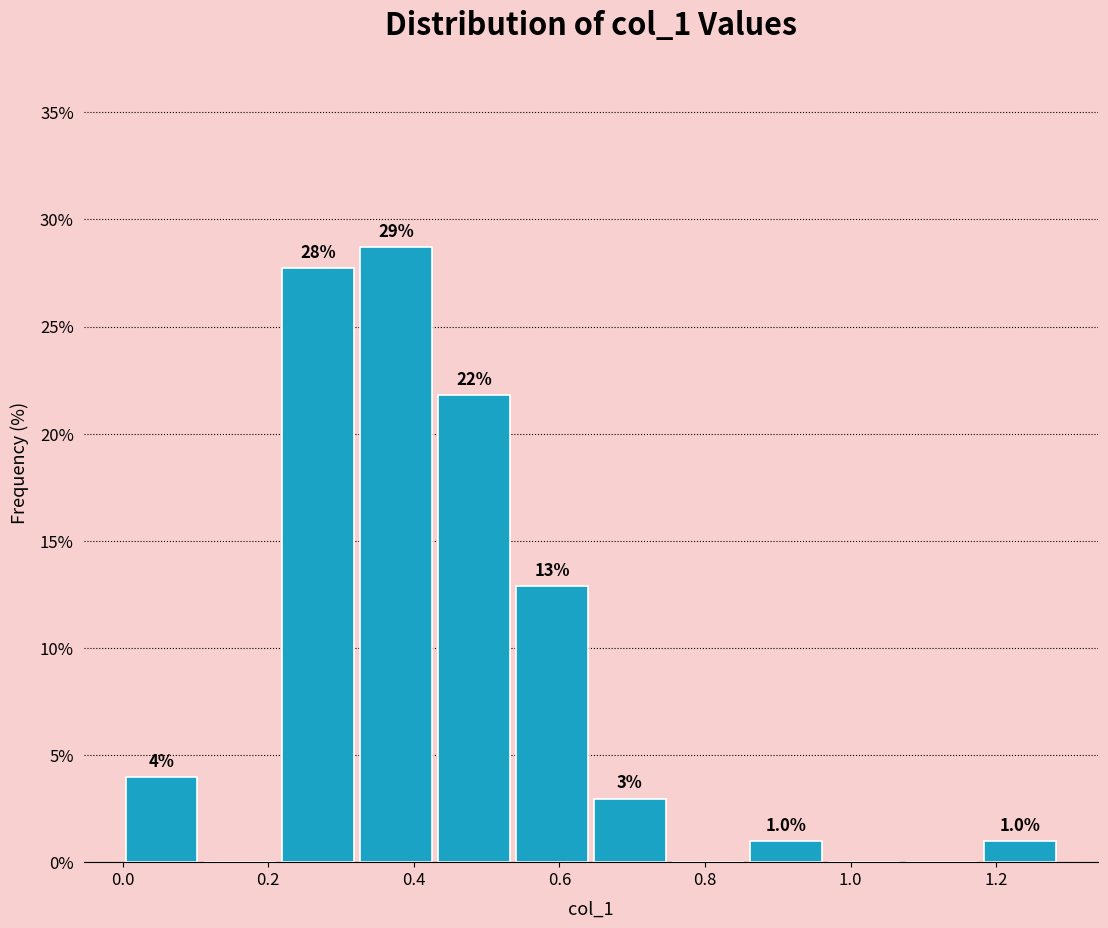

Over which range of the x-axis is the bar tallest?

0.32 to 0.42